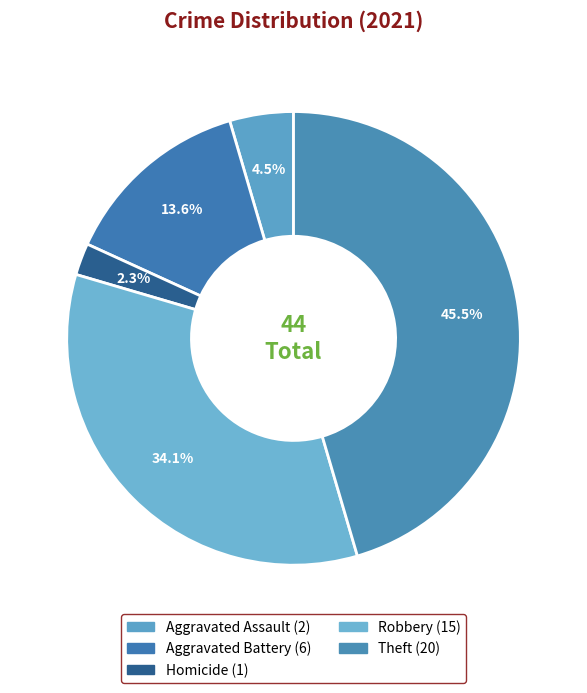

How many slices are in this pie chart?

5